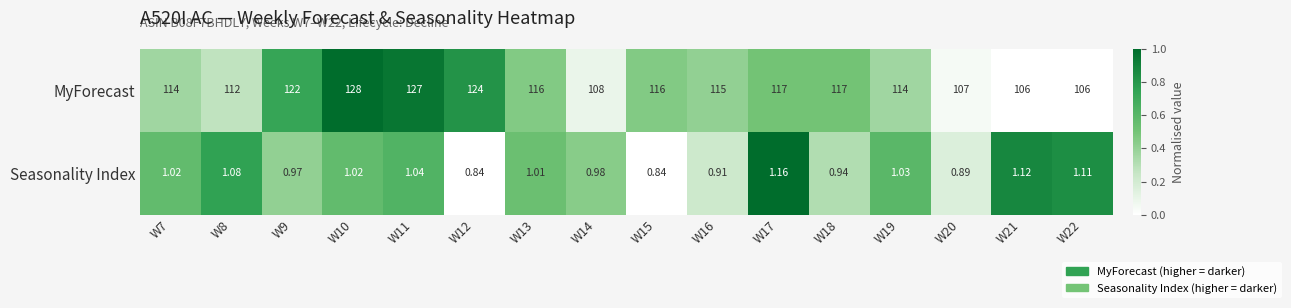

What is the spread (max minus min) of values at W10?

127.0